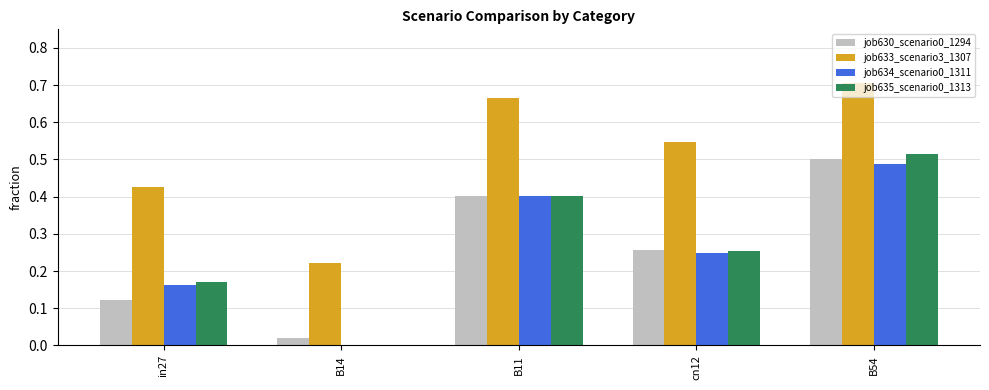

Is it true that job630_scenario0_1294 equals 0.4 at B11?

True